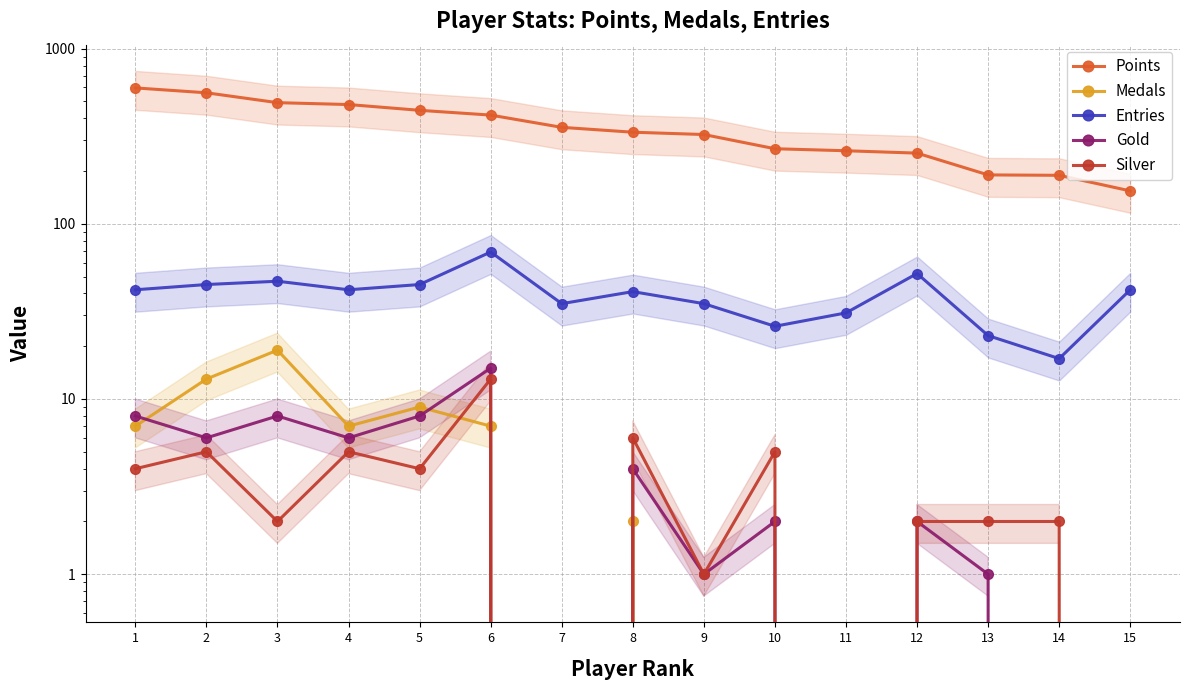

Is it true that Entries equals 14 at 11?

False